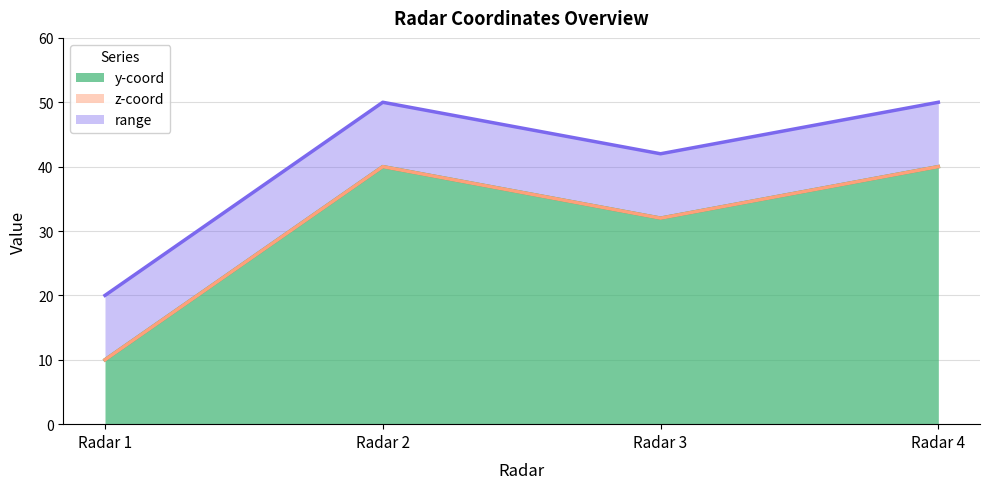

At which category is the sum across all series the highest?

Radar 2